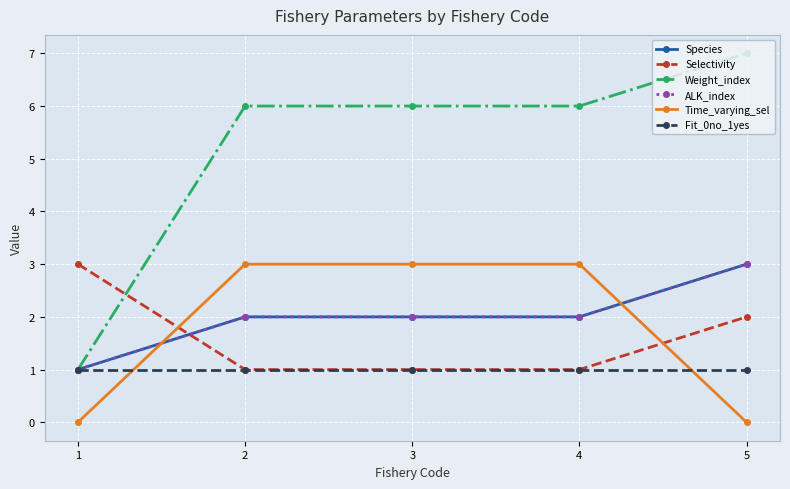

Does the chart have visible grid lines?

Yes